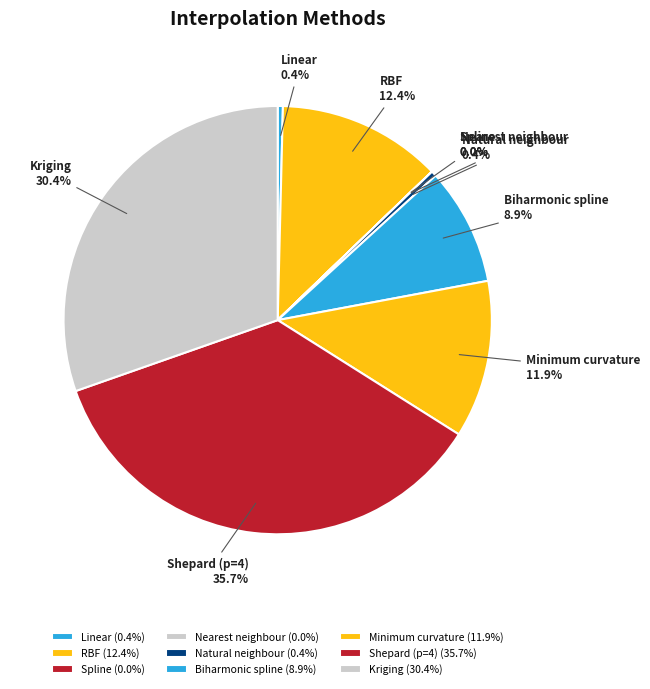

Combined, what portion of the pie is Kriging and Natural neighbour?

30.8%